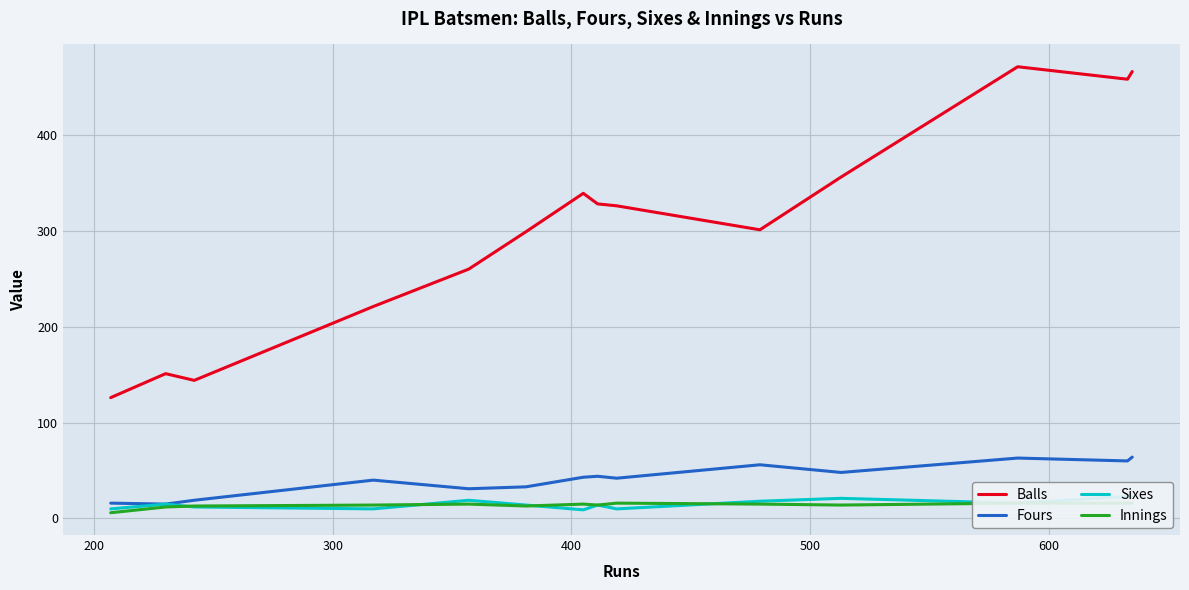

True or false: Fours and Balls cross at least once.

False